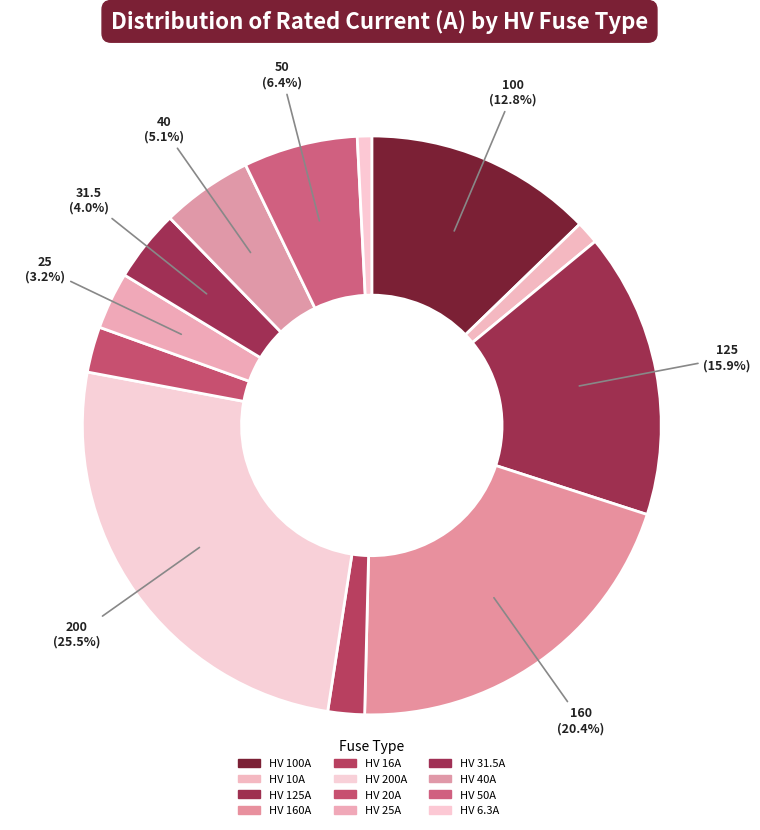

Is there any slice that represents more than half of the pie?

No